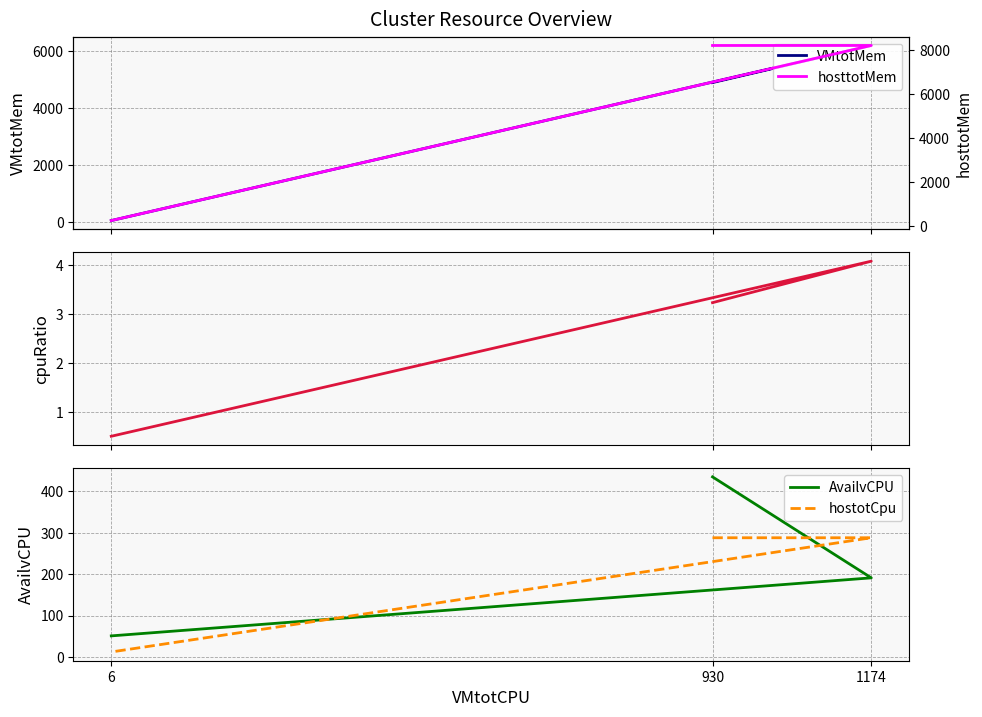

How many lines are shown in the chart?

5